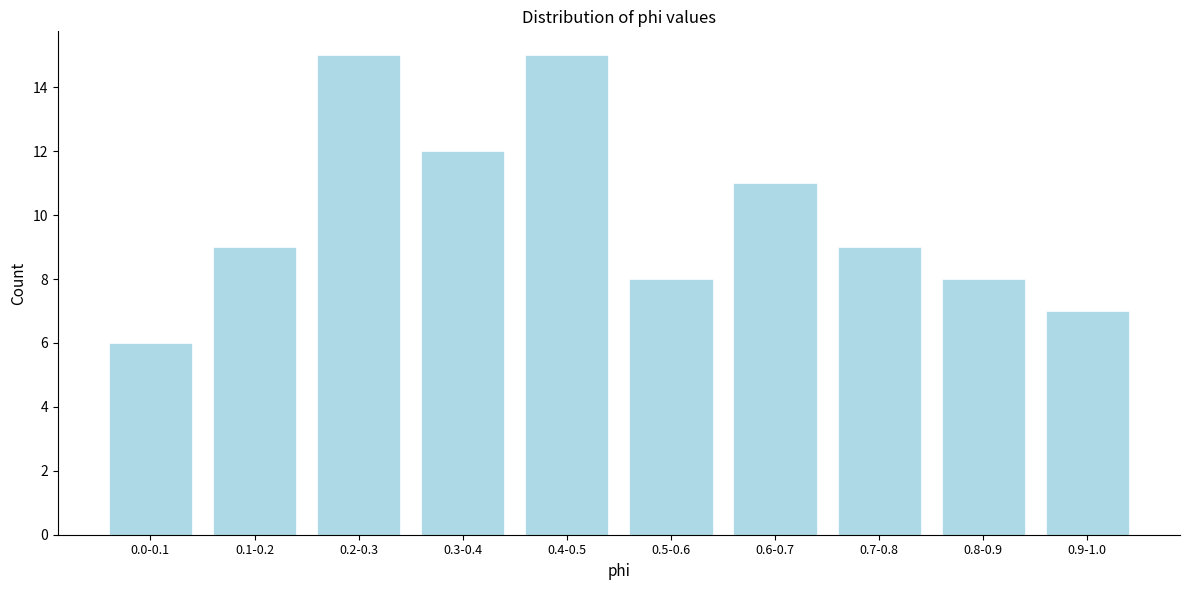

Reading left to right, what are all the values shown in this chart?

0.0-0.1=6	0.1-0.2=9	0.2-0.3=15	0.3-0.4=12	0.4-0.5=15	0.5-0.6=8	0.6-0.7=11	0.7-0.8=9	0.8-0.9=8	0.9-1.0=7